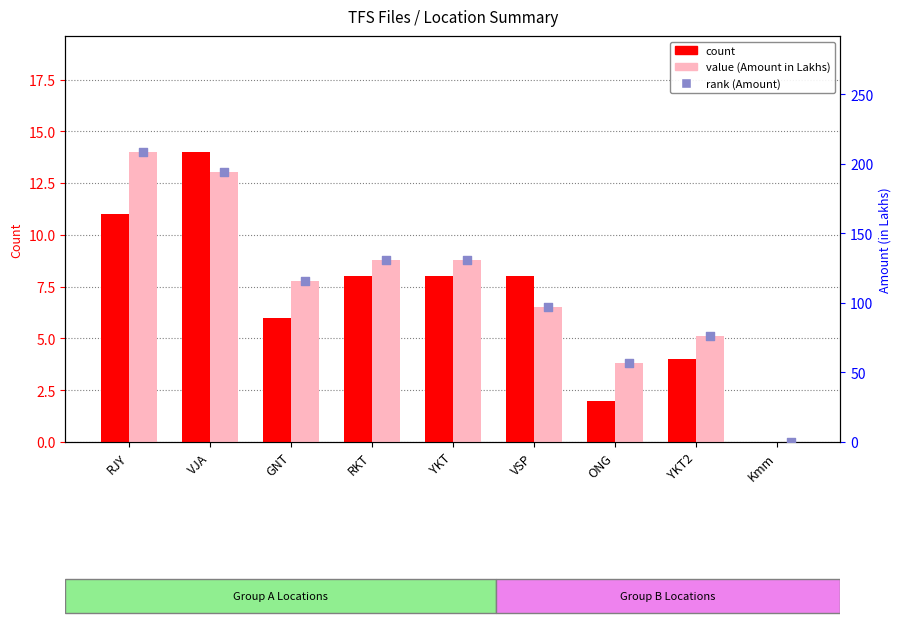

Which series has the widest spread of Y values?

value (in Lakhs)